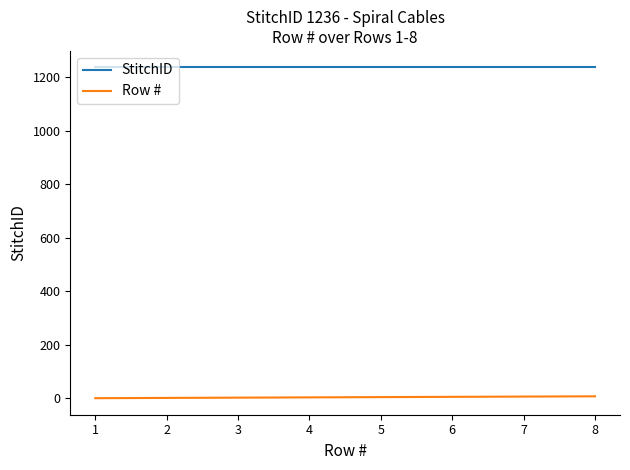

True or false: Row # and StitchID cross at least once.

False